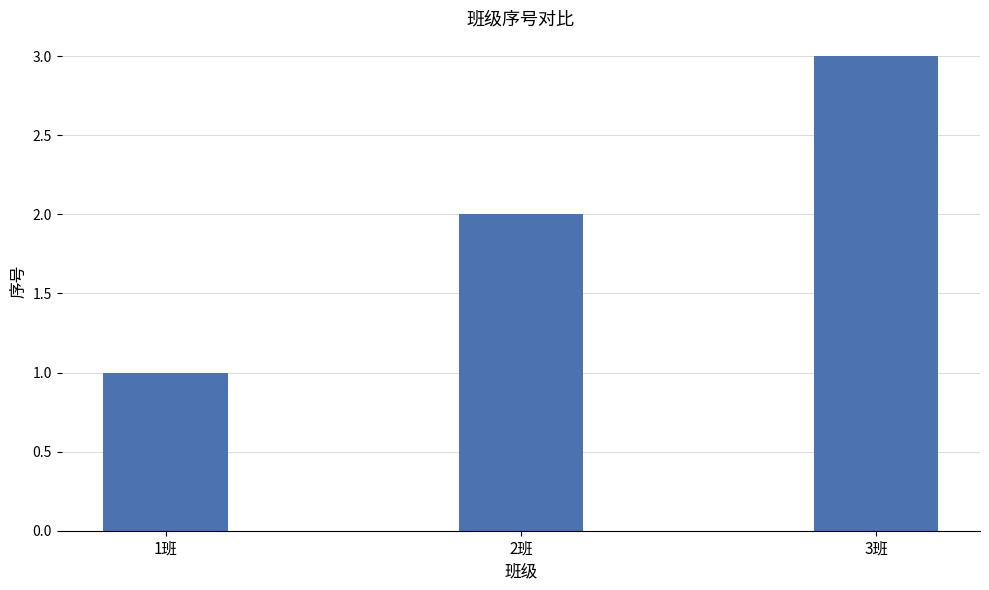

At which label is the value closest to 2?

2班